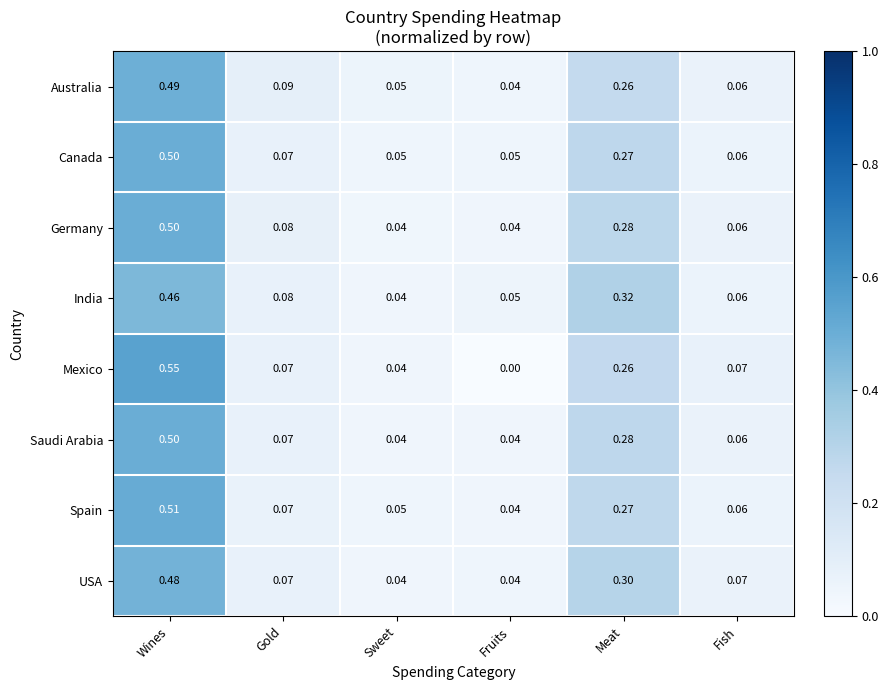

At which category is the sum across all series the highest?

Wines